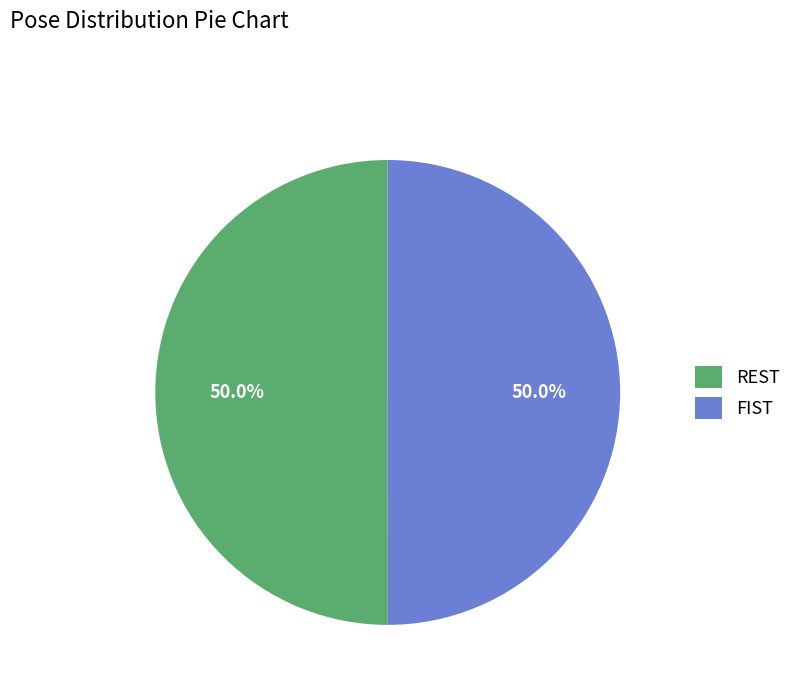

Approximately how many times larger is the value at FIST compared to REST?

1.0